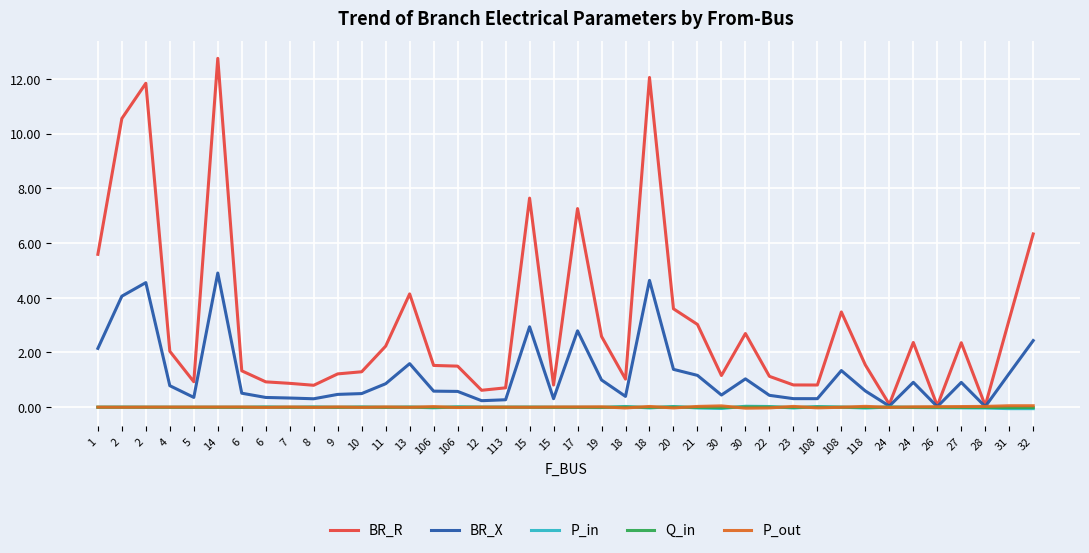

Which category has the highest value in the BR_R series?

14